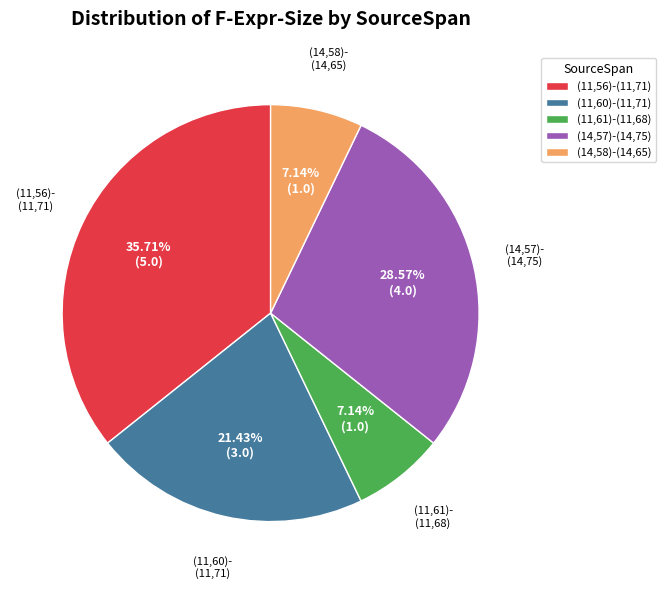

Which has a higher value, (11,61)-(11,68) or (11,56)-(11,71)?

(11,56)-(11,71)